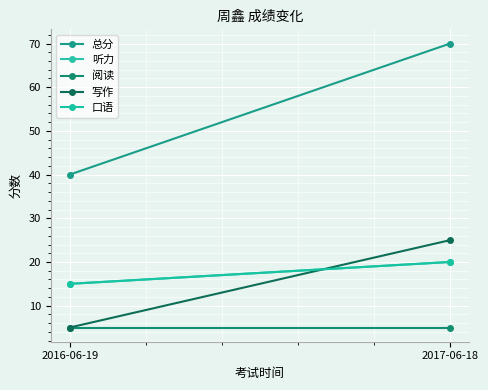

Which series has the widest spread of values?

总分